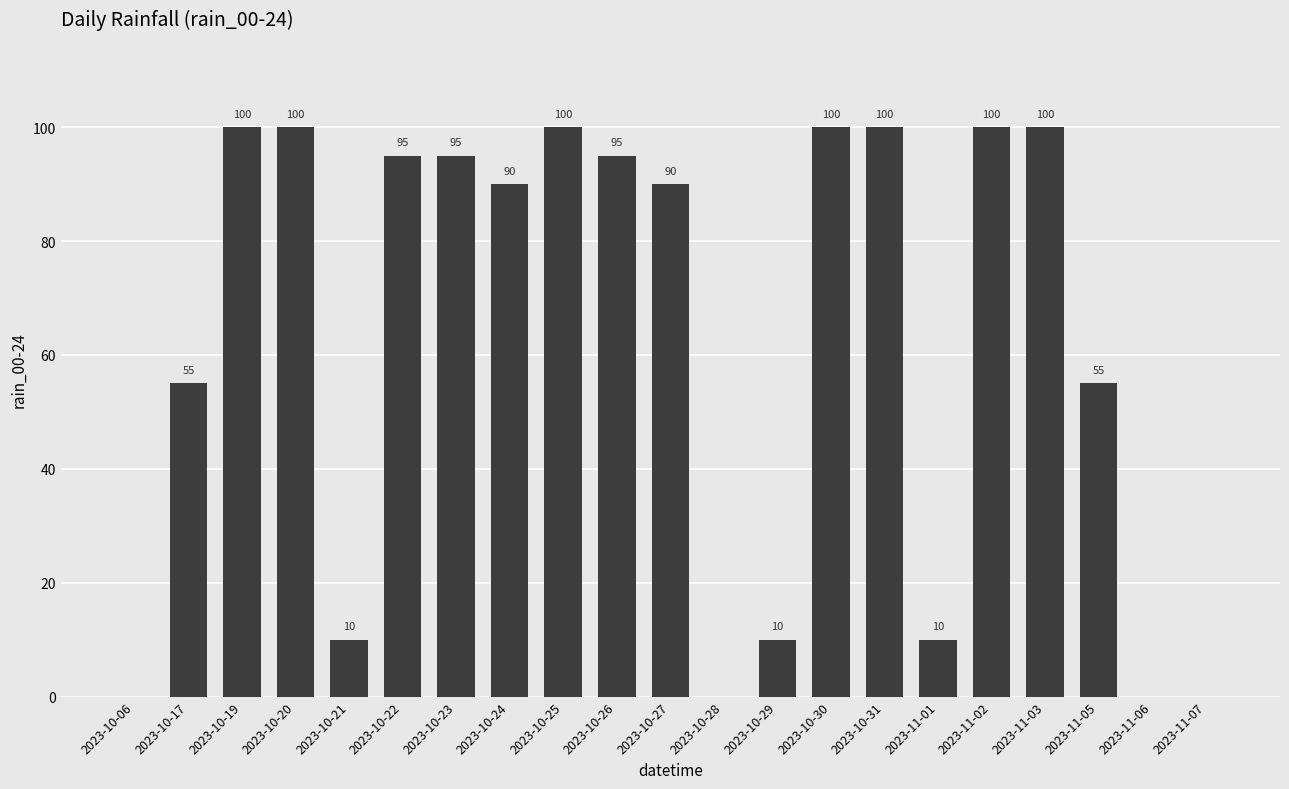

Which has a higher value, 2023-10-24 or 2023-10-19?

2023-10-19